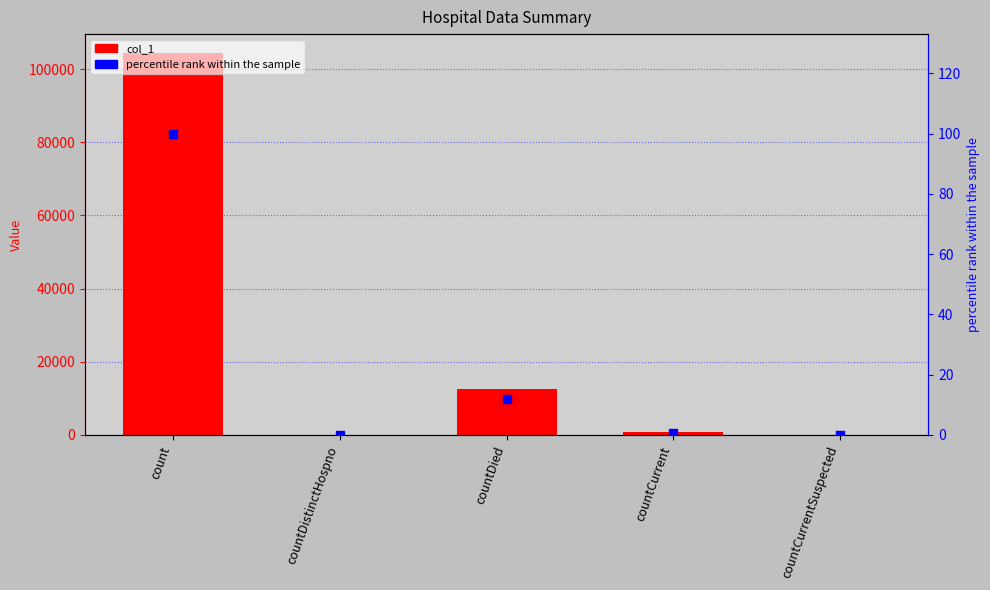

Which series has the largest total across all categories?

col_1